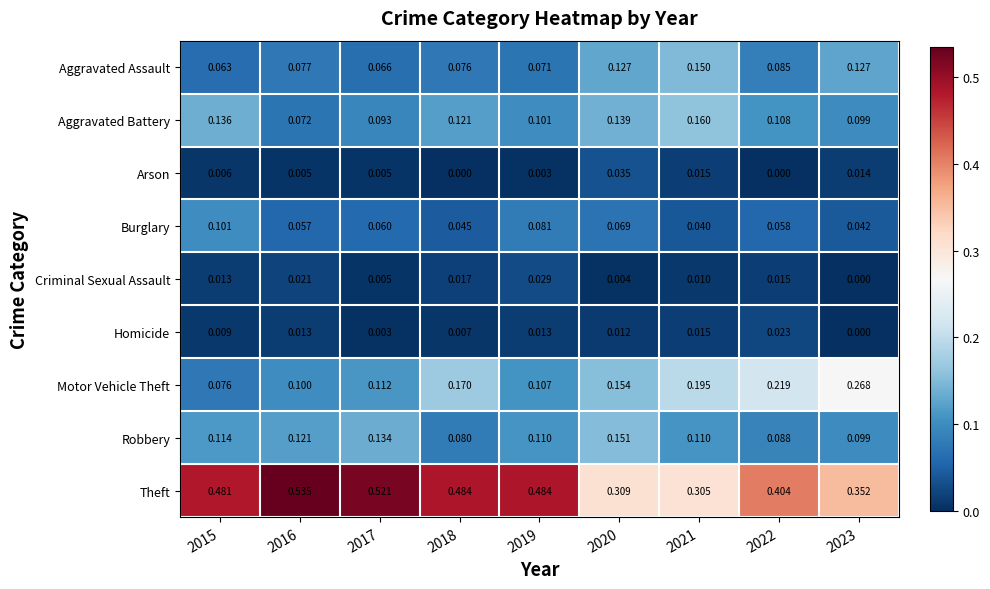

Is the value of Arson at 2021 greater than the value of Aggravated Assault at 2023?

No